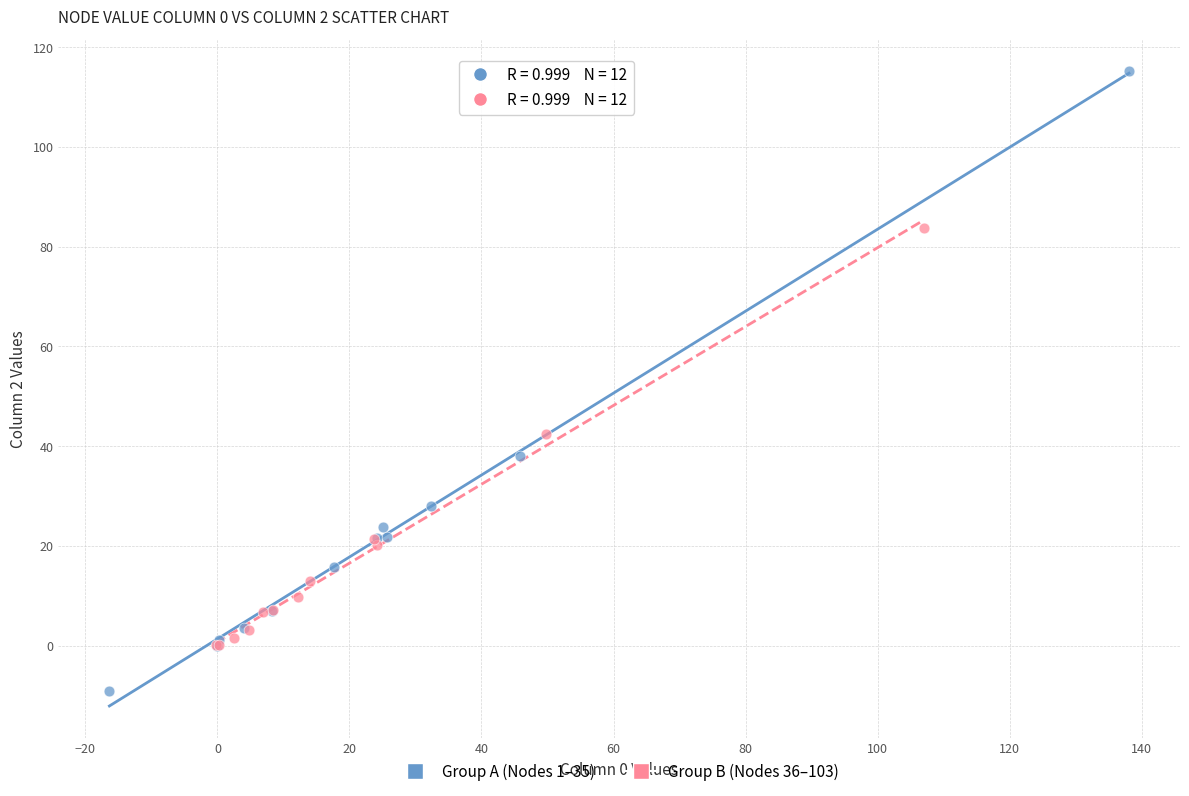

What are all the series names shown in the legend?

Group A (Nodes 1–35), Group B (Nodes 36–103)